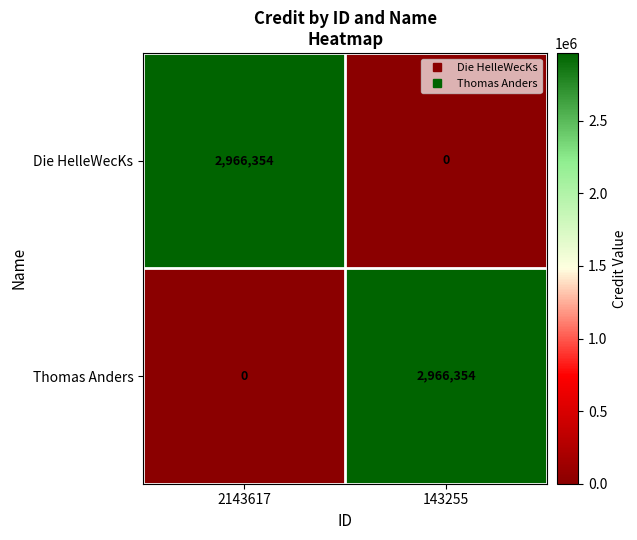

The Die HelleWecKs series shows 0 at 143255. True or false?

True